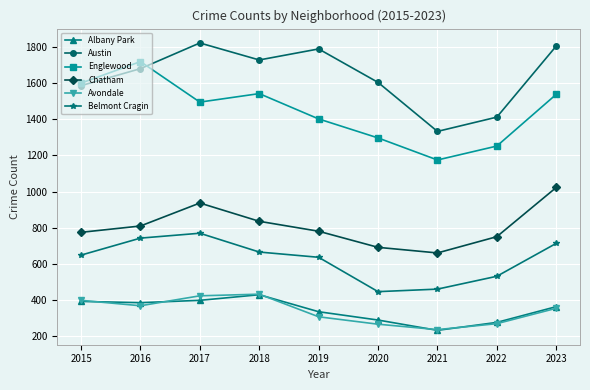

At which label does Englewood first exceed 1495?

2015